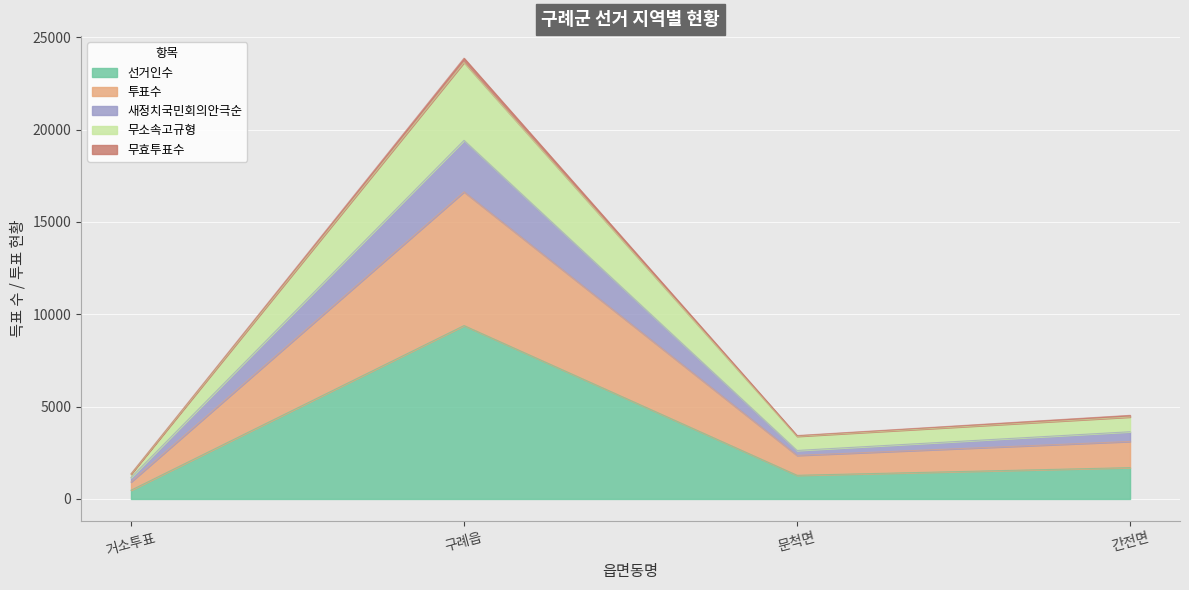

Between 간전면 and 구례읍, which is larger?

구례읍